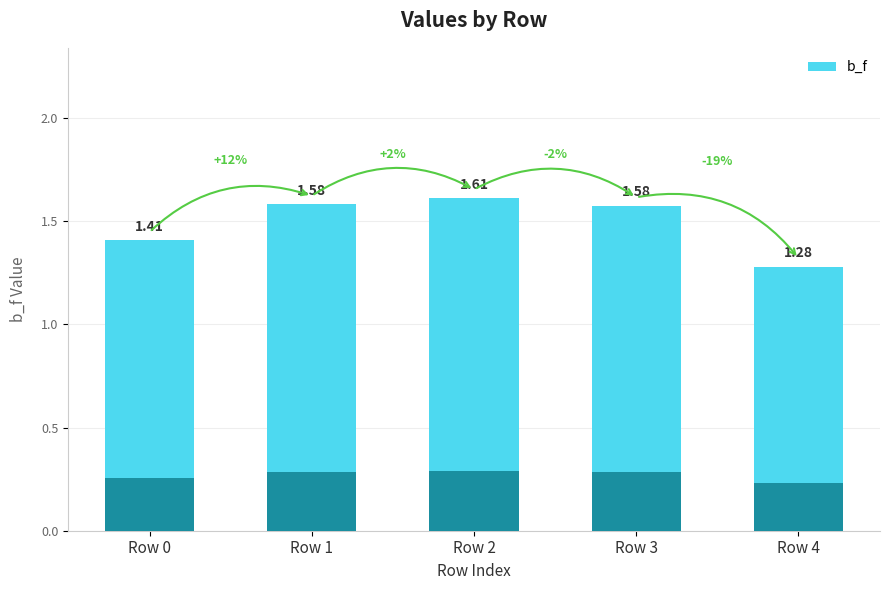

What is the difference between the maximum and minimum values?

0.3